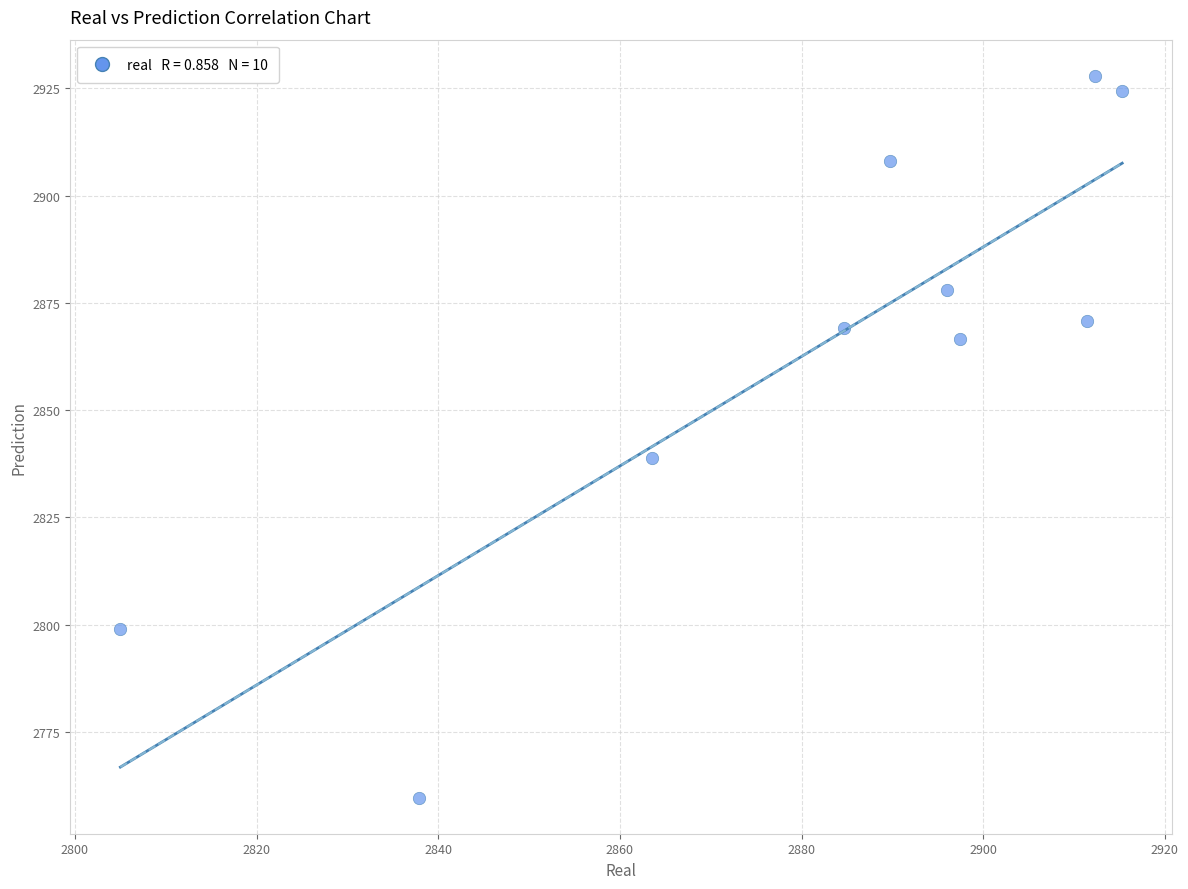

What is the range of X values (max minus min)?

110.3